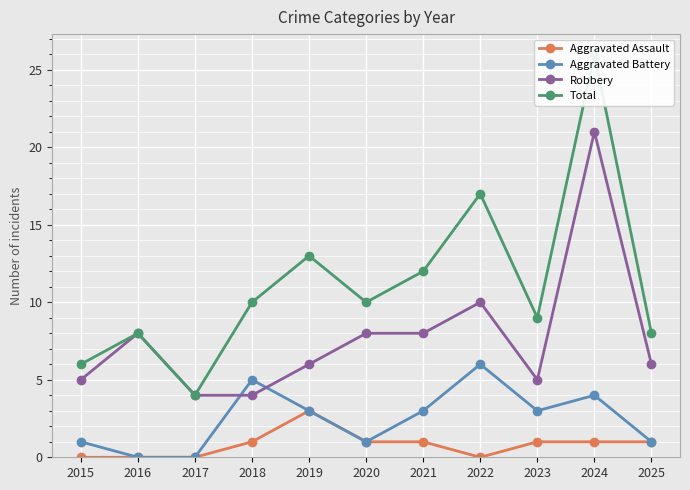

How many interior local valleys does the Total series have?

3